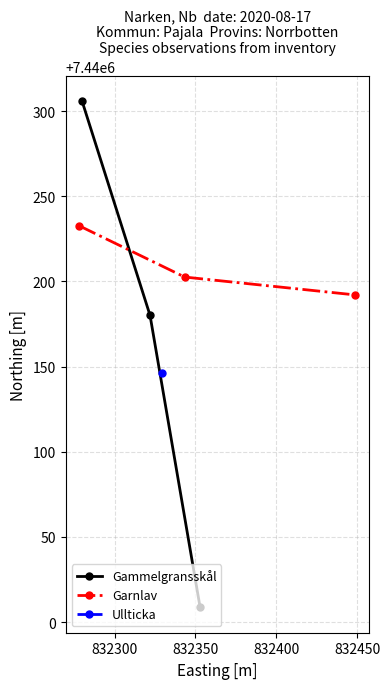

Does the chart display data point markers on the line(s)?

Yes